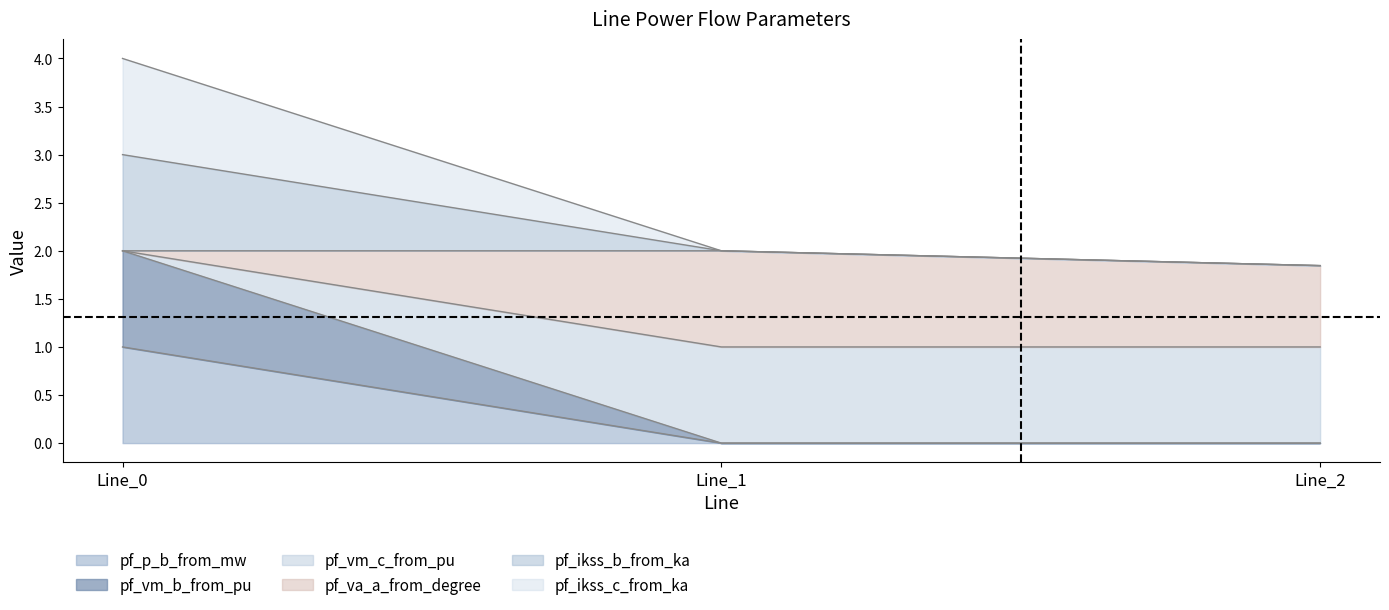

At how many categories does at least one series exceed 3?

1